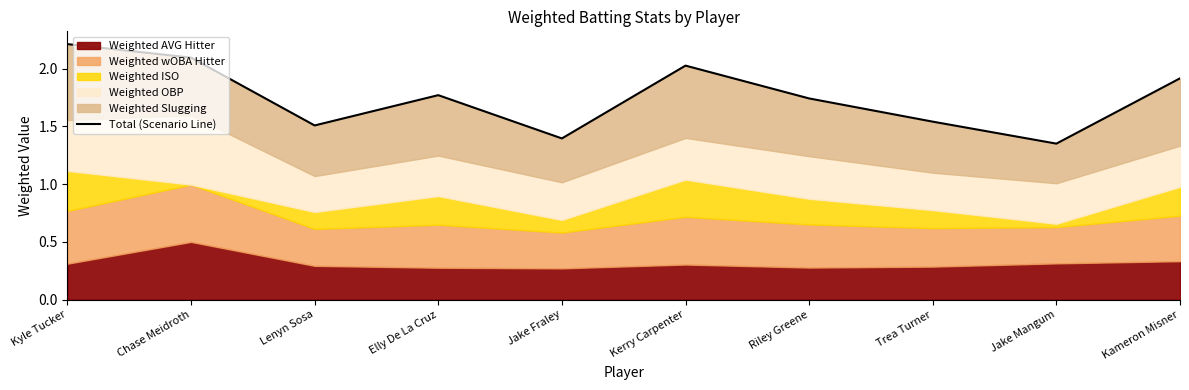

Count the number of categories in the chart.

10